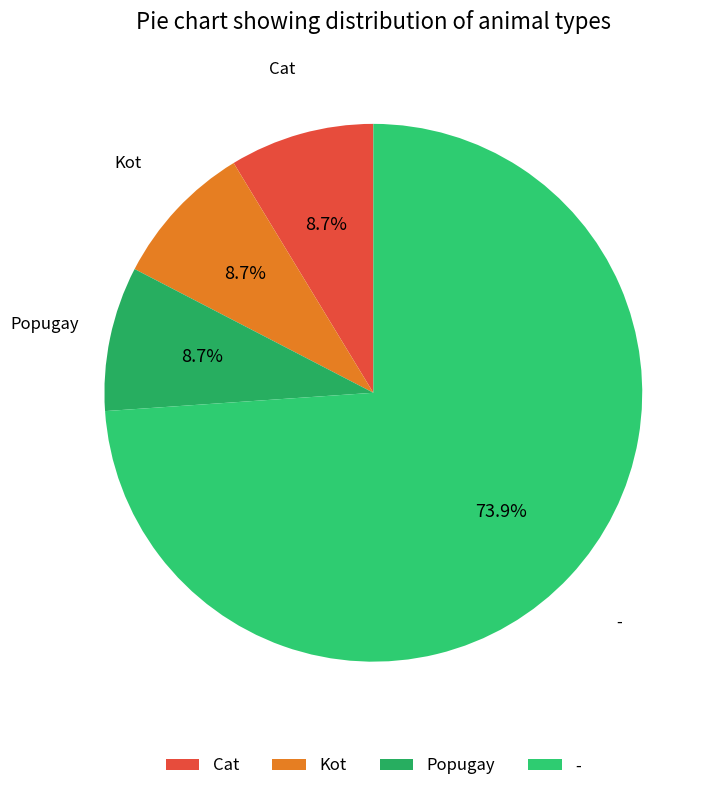

To the nearest percent, what portion does - represent?

74%